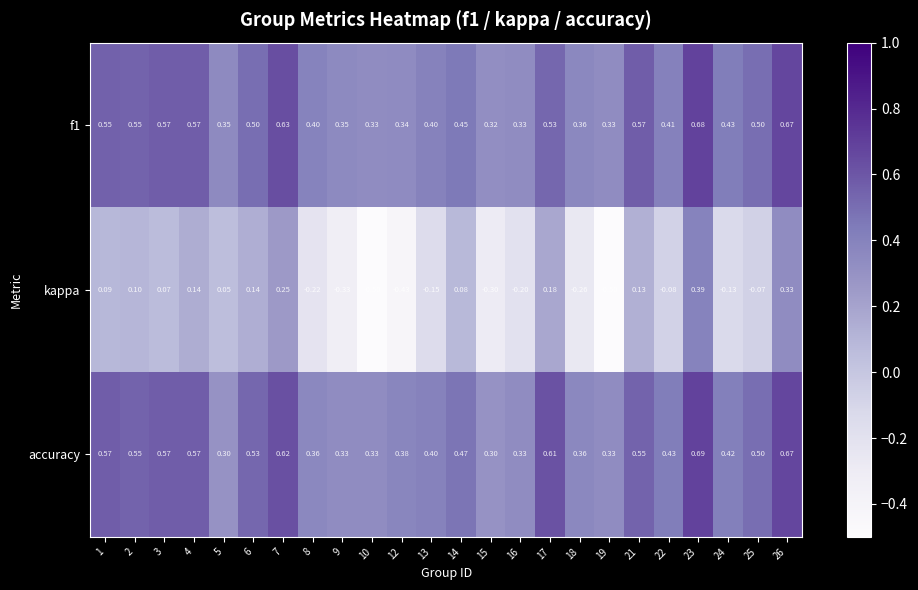

Between 9 and 14, which series saw the biggest shift?

kappa